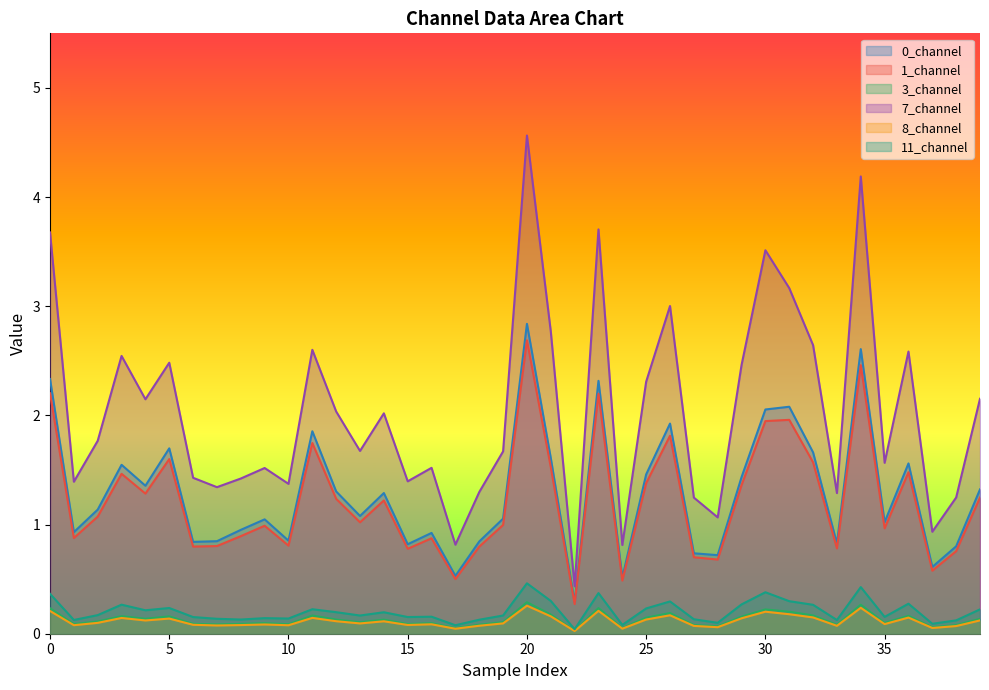

At which category is the sum across all series the highest?

20